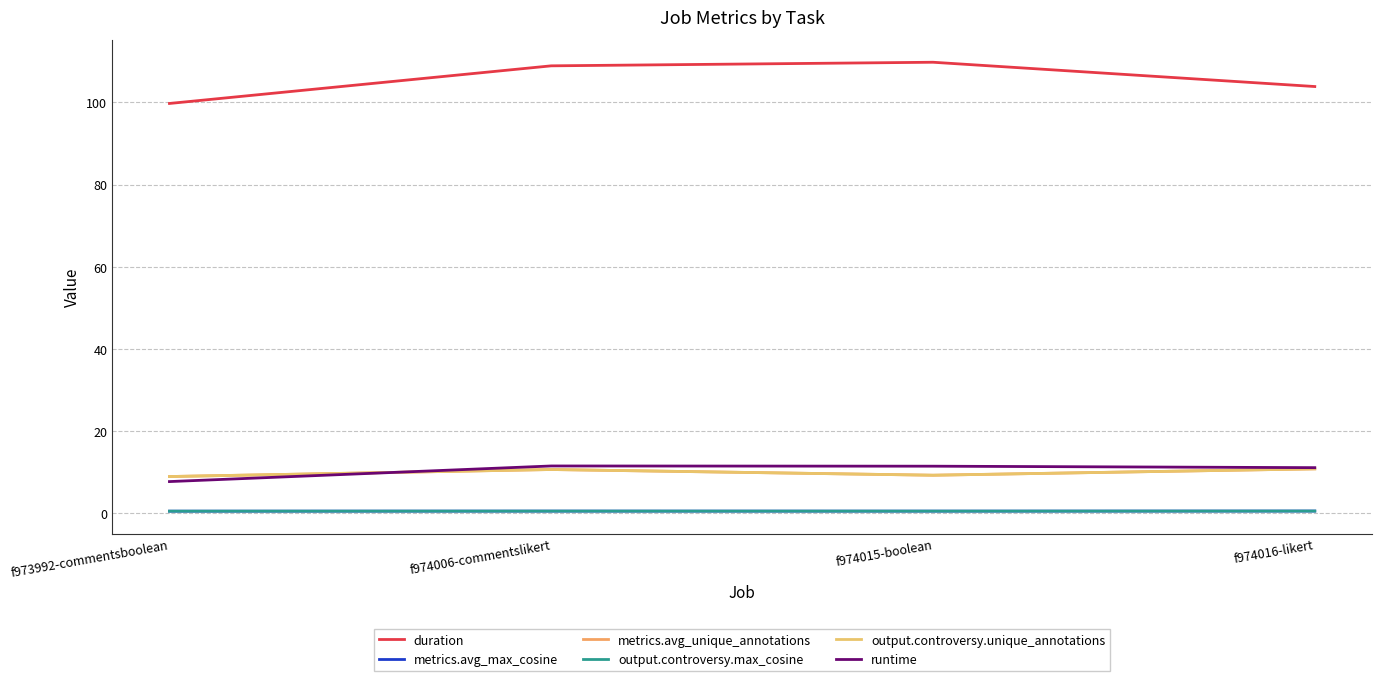

Does the chart display data point markers on the line(s)?

No